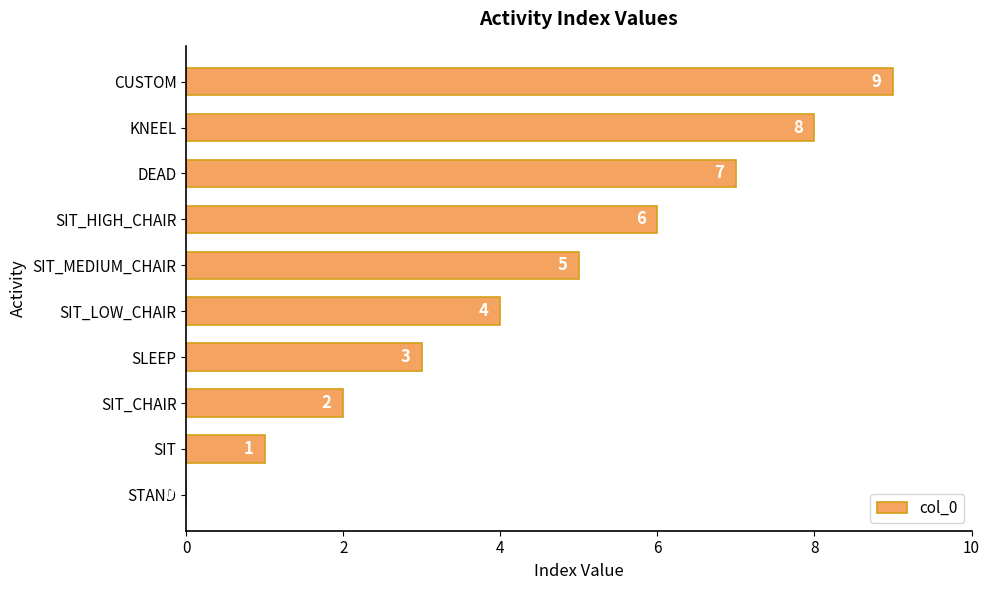

Between KNEEL and DEAD, which is larger?

KNEEL